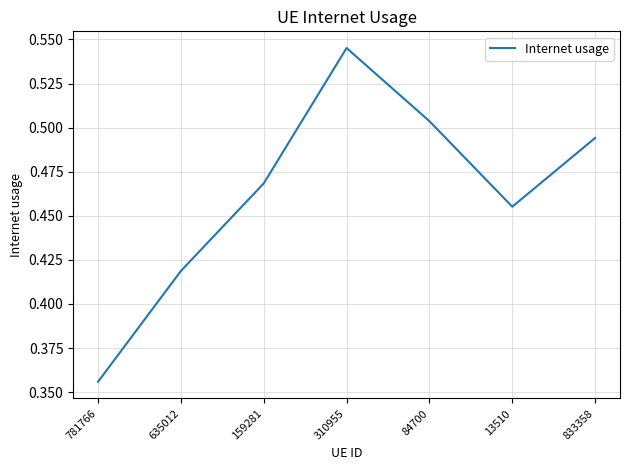

At which label is the value closest to 0?

781766